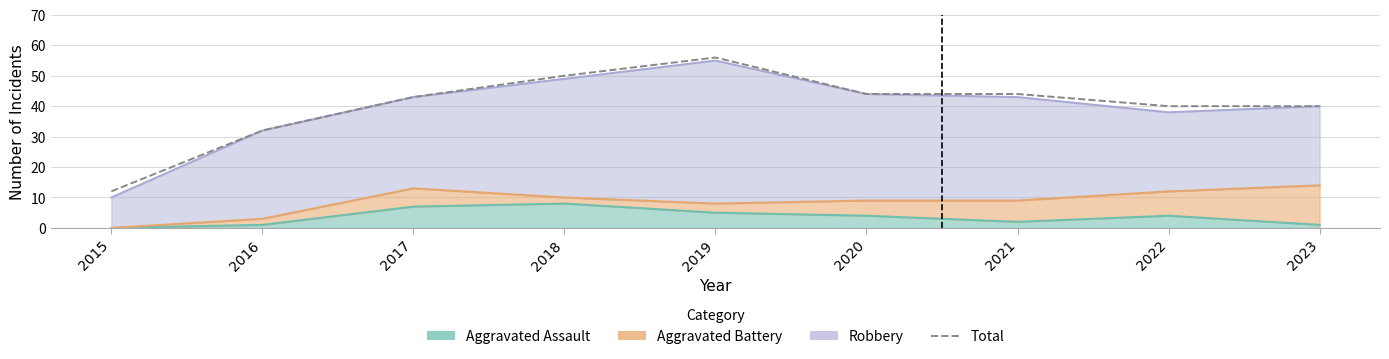

At which category does the chart reach its minimum across all series?

2015